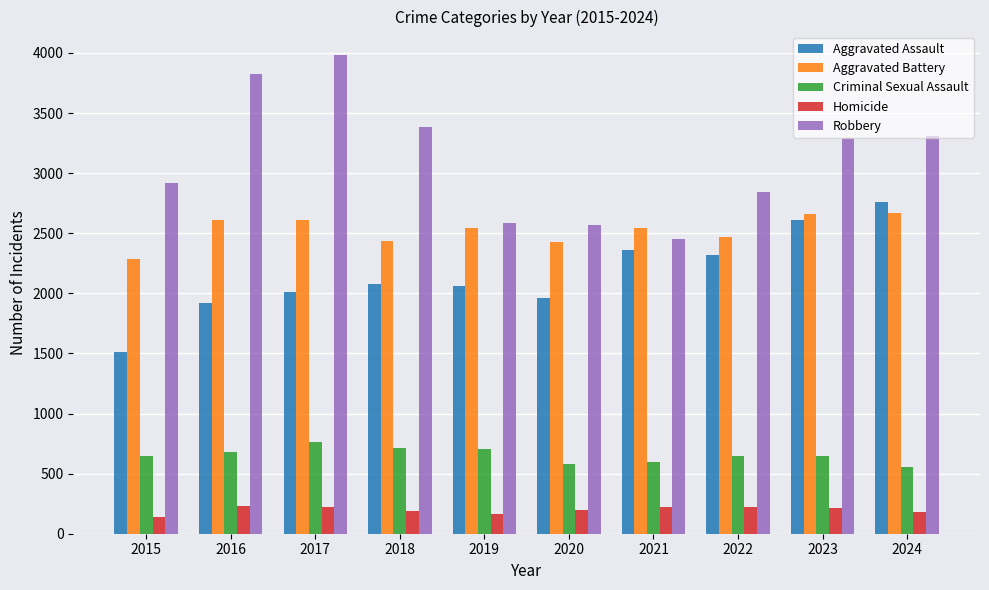

What is the value of the Criminal Sexual Assault bar at the 6th from the left?

582